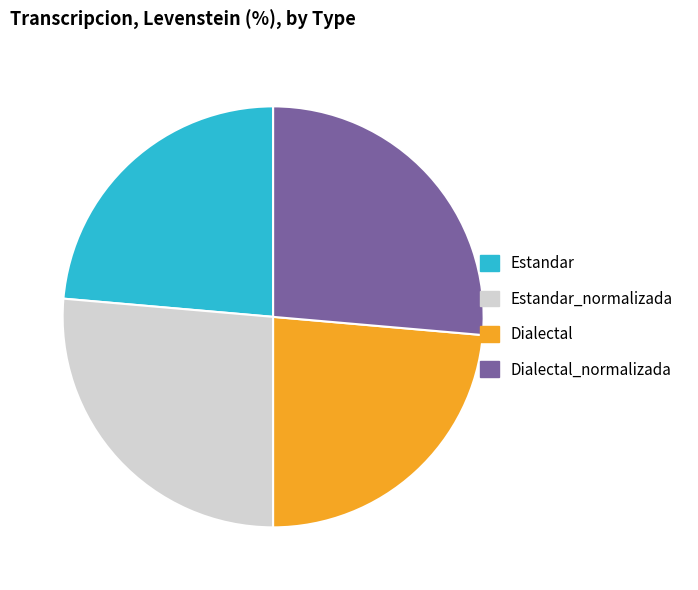

What is the ratio of the value at Dialectal to the value at Estandar?

1.0